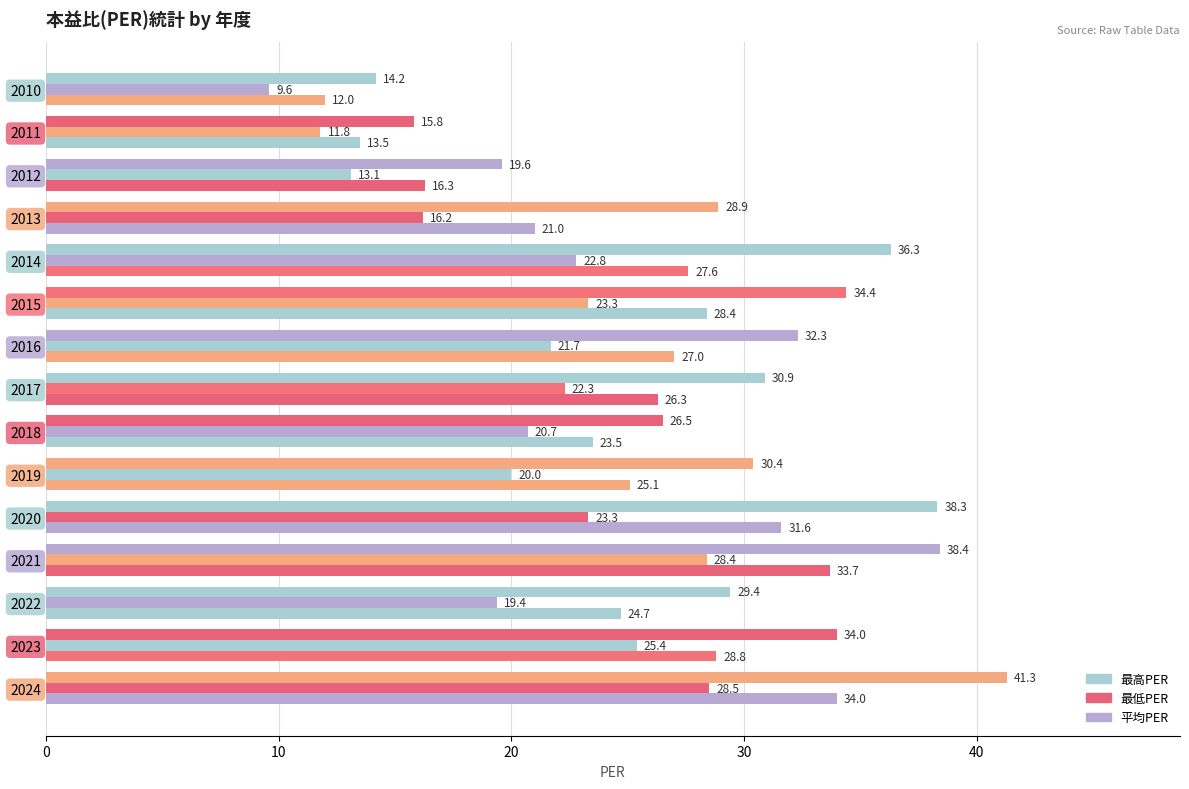

What is the smallest value displayed?

9.6